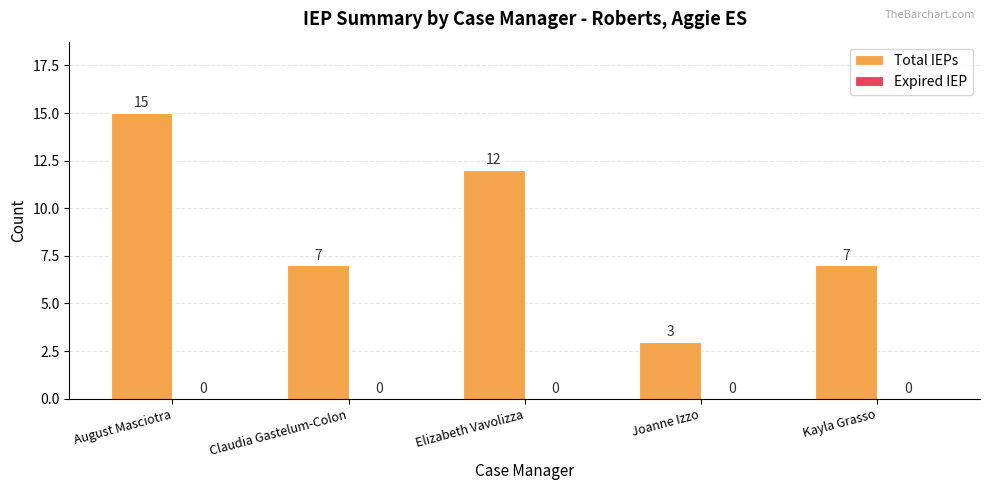

The chart shows a value of 7 at Kayla Grasso. True or false?

True